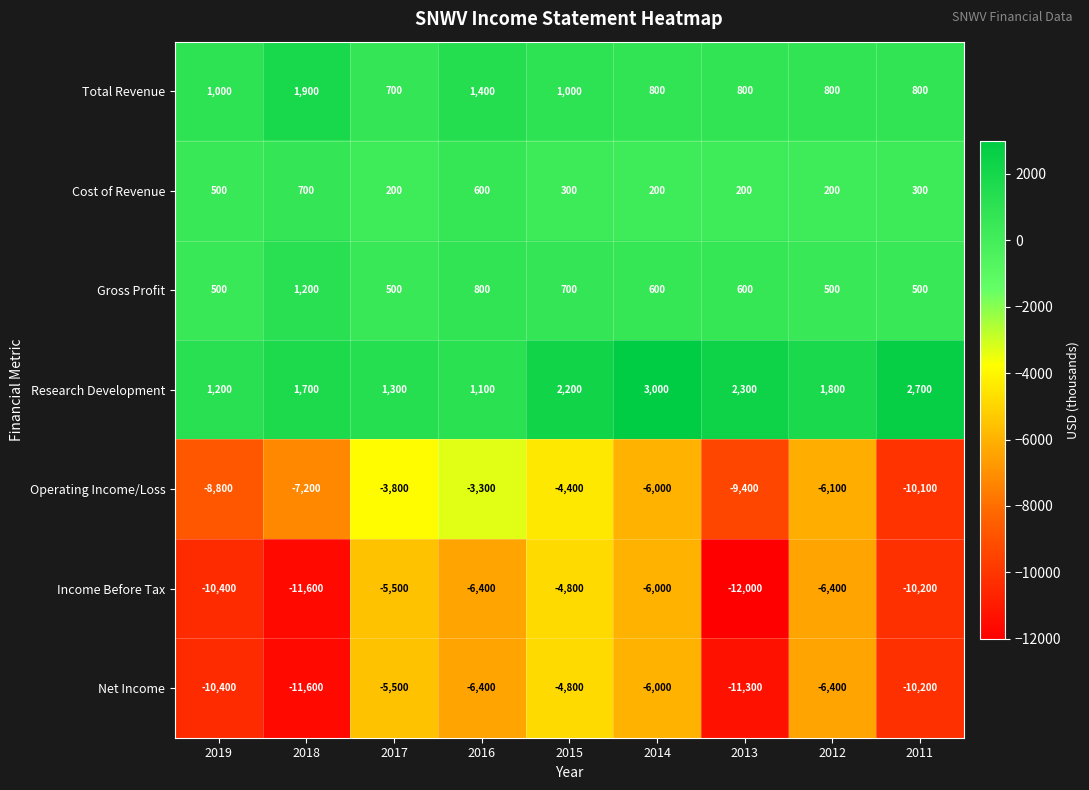

Which series has the largest total across all categories?

Research Development